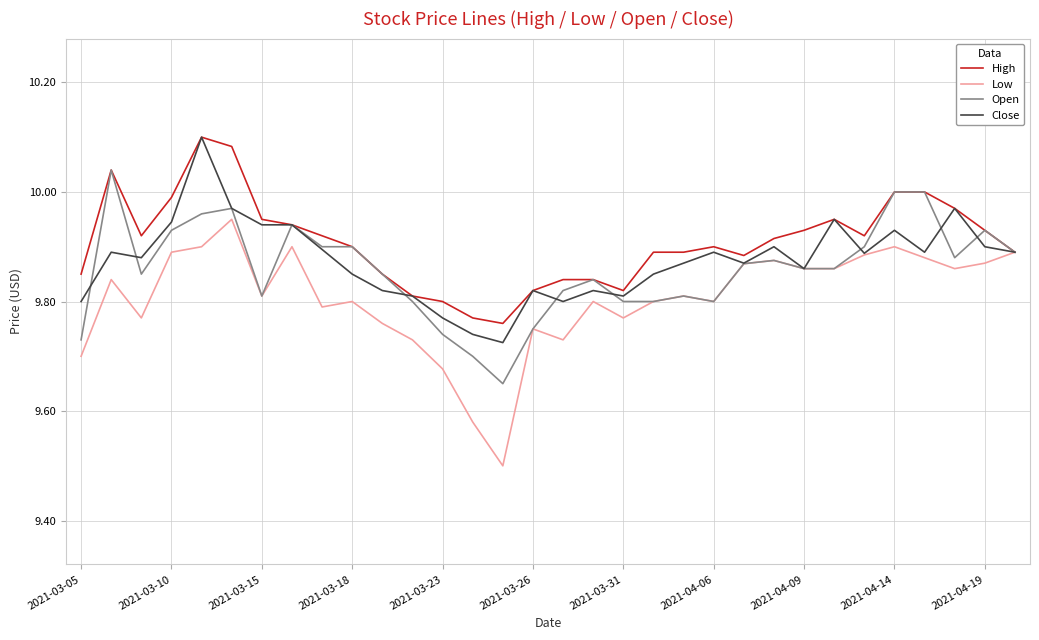

Which series has the largest range (max minus min)?

Low